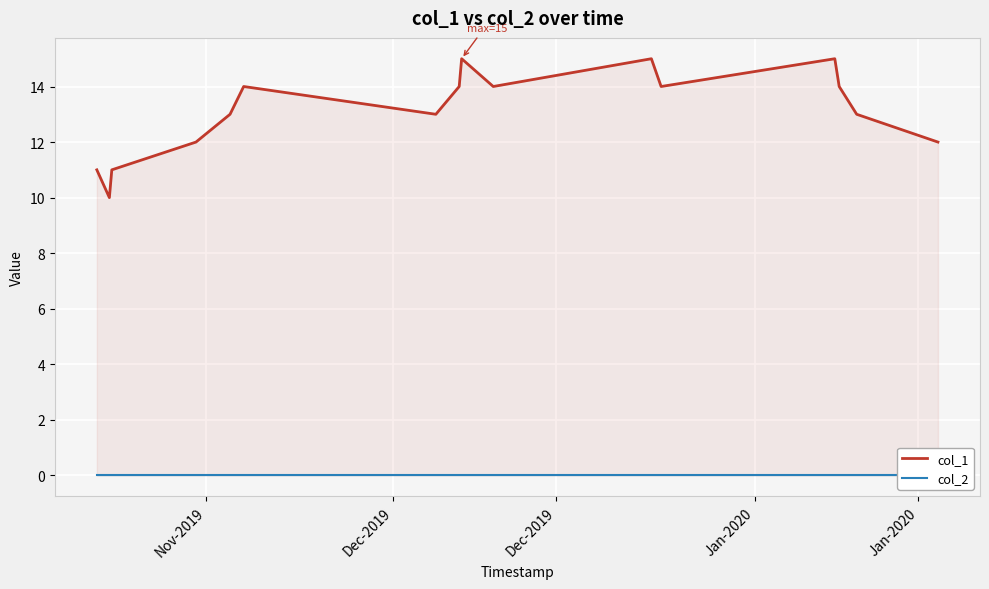

What is the lowest value of the col_1 series?

10